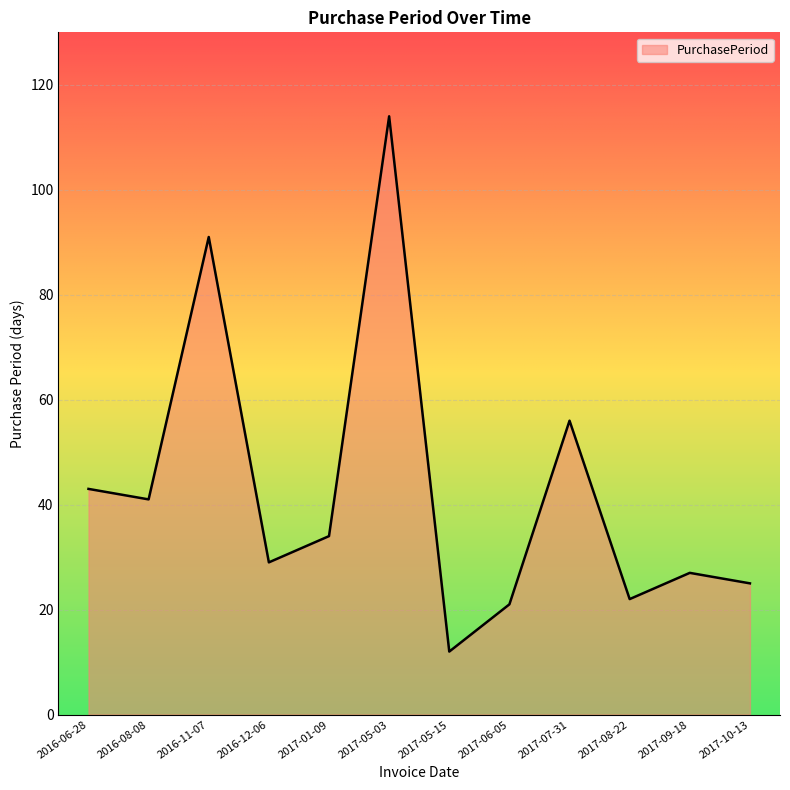

Where is the first local maximum?

2016-11-07